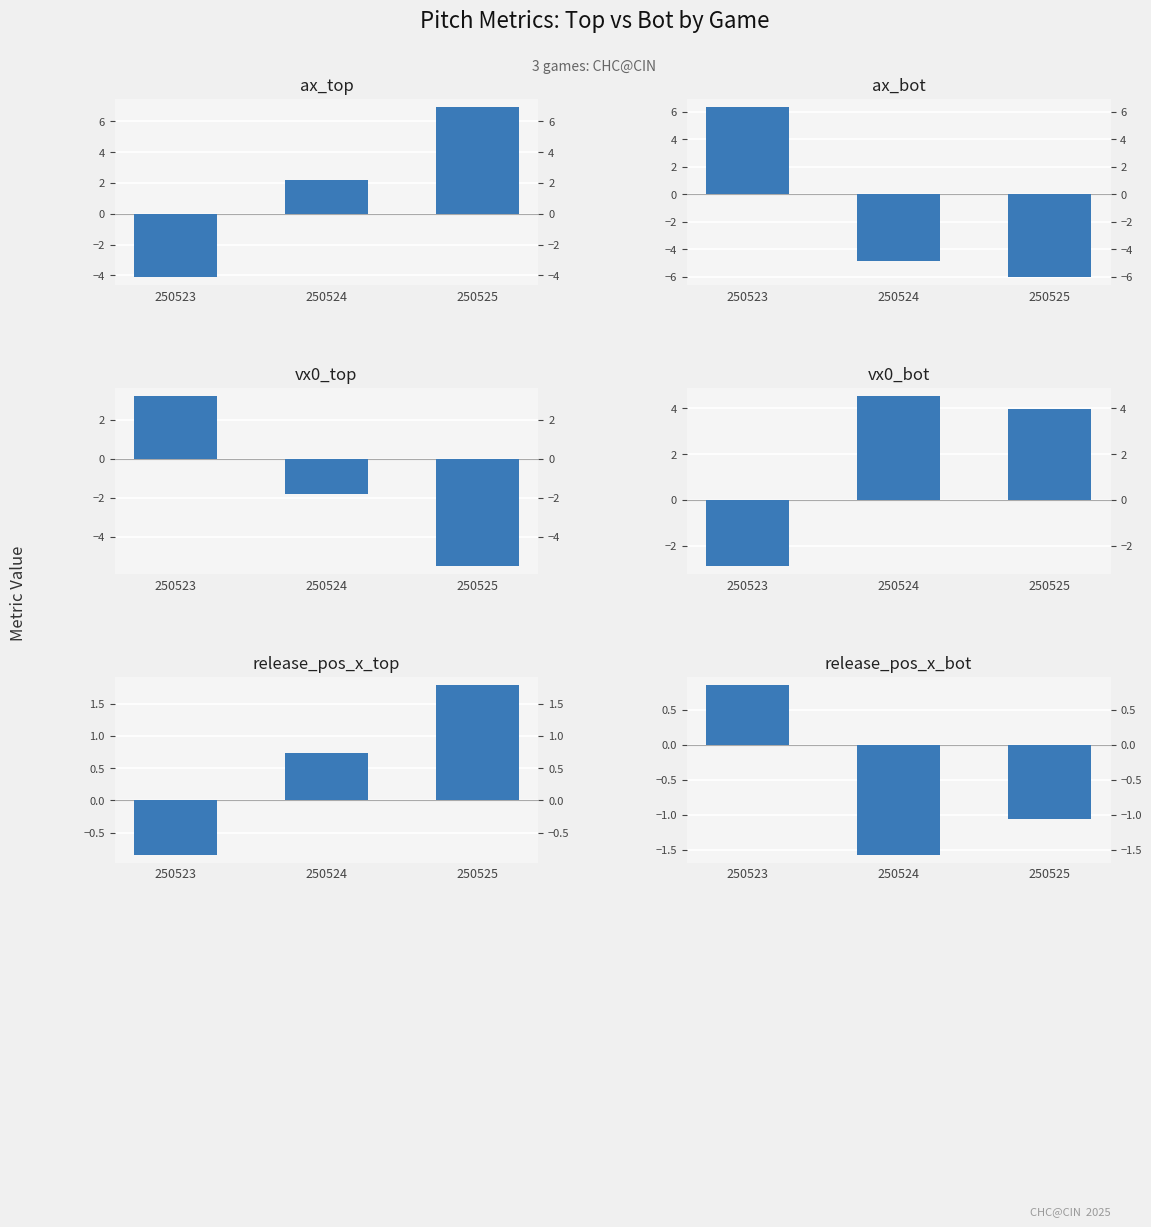

Which has a higher value, 250524 or 250525?

250525